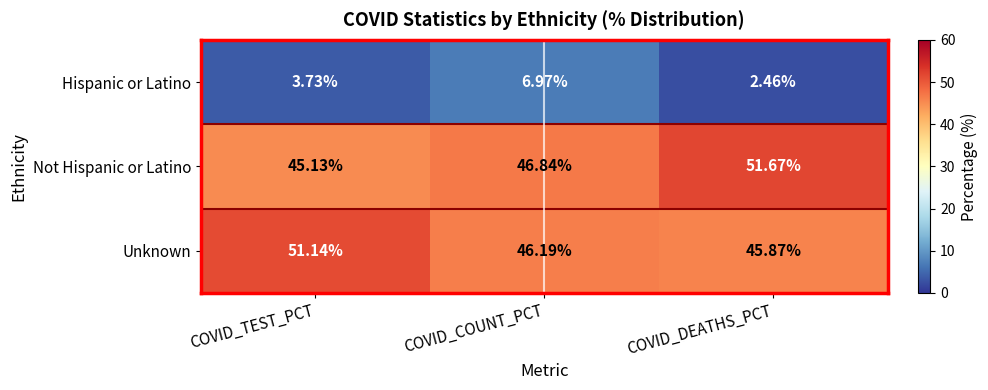

At COVID_TEST_PCT, list the series in order from largest to smallest.

Unknown, Not Hispanic or Latino, Hispanic or Latino